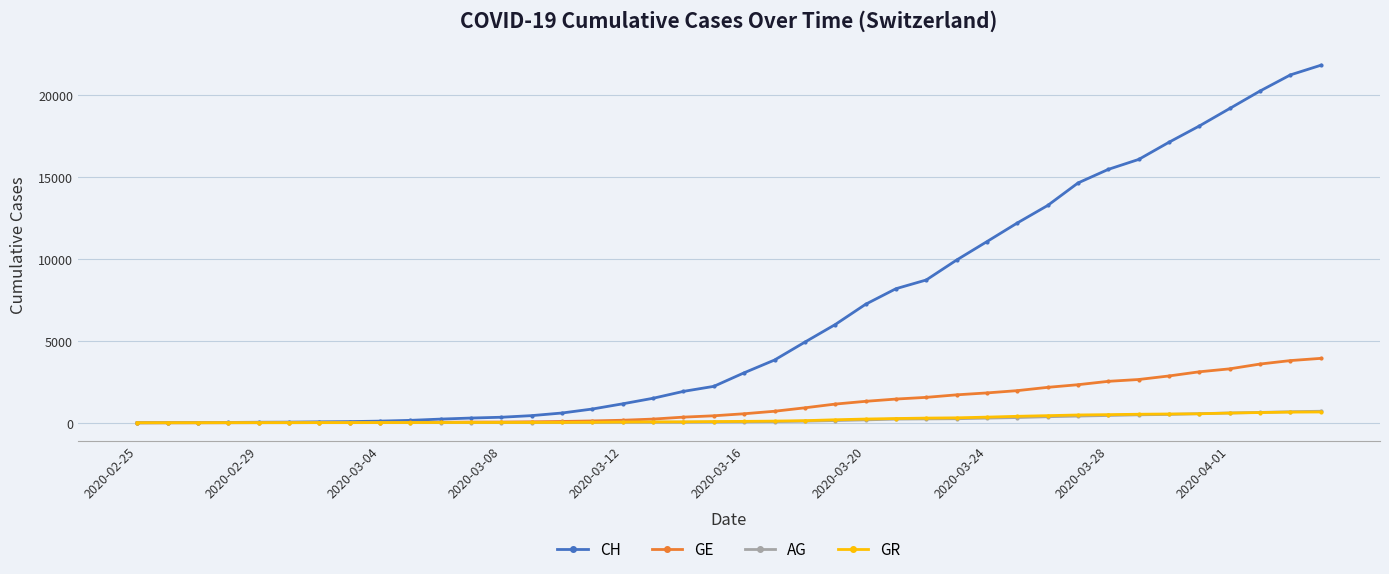

How many data points does each series have?

40